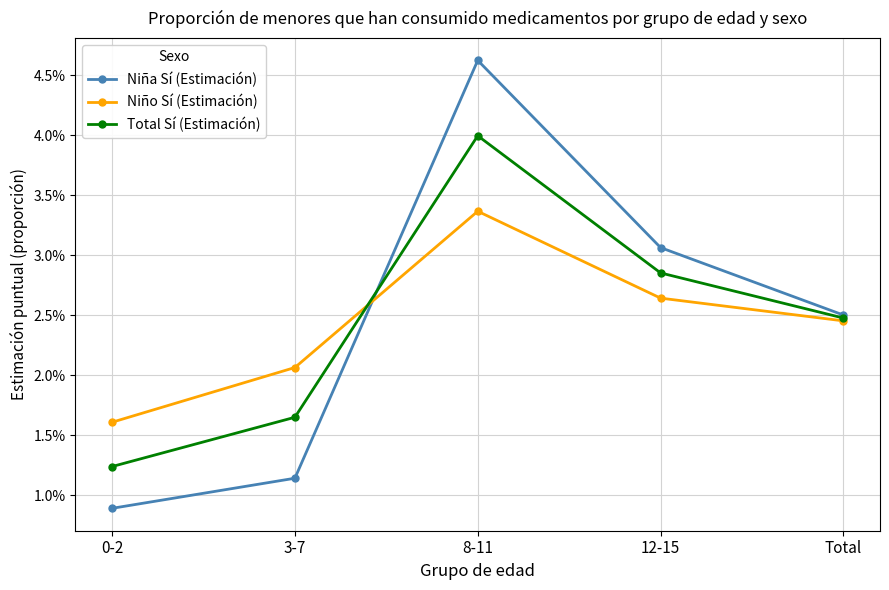

What value does the Niño Sí (Estimación) series have at 0-2?

1.6